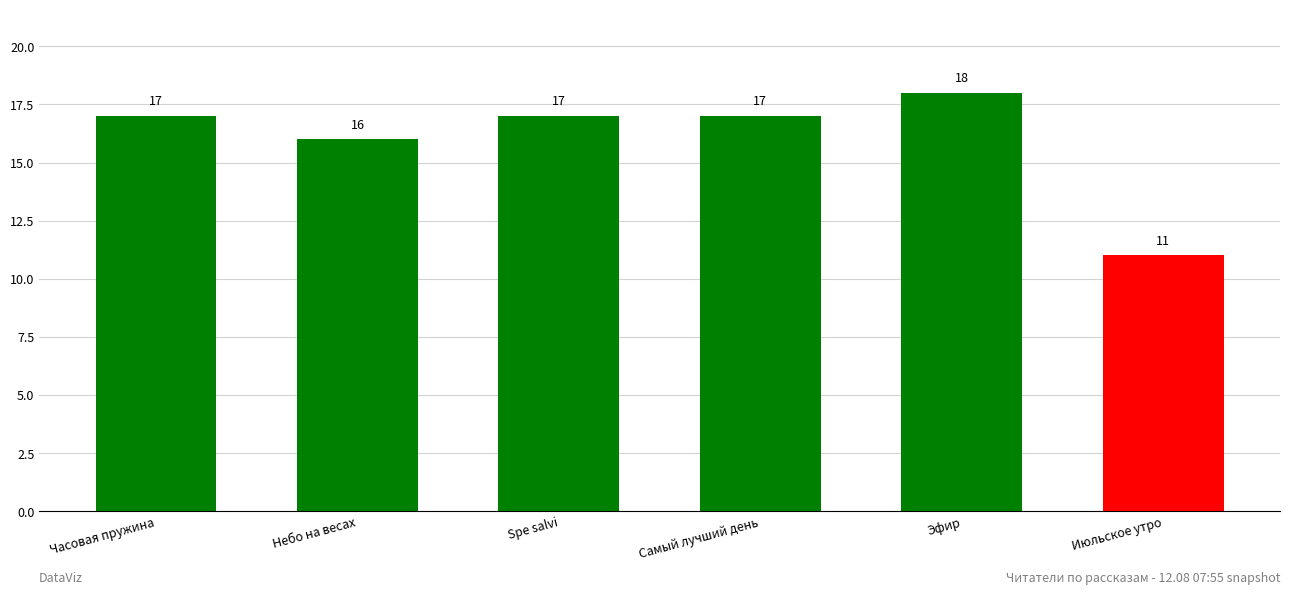

What is the minimum value shown in the chart?

11